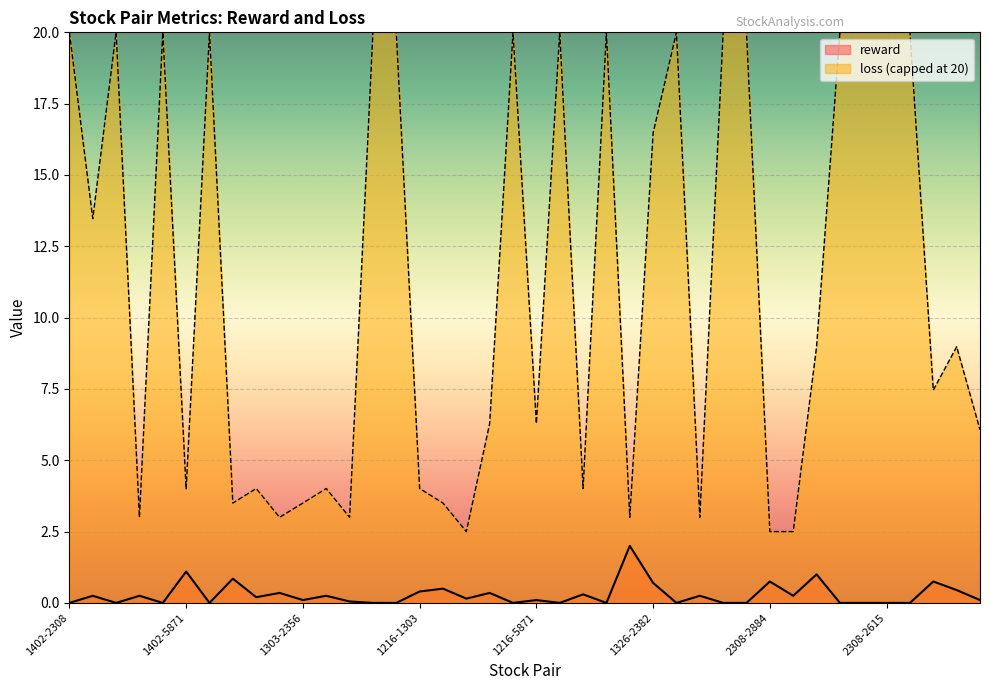

What is the label of the 33rd point from the left?

2308-3481